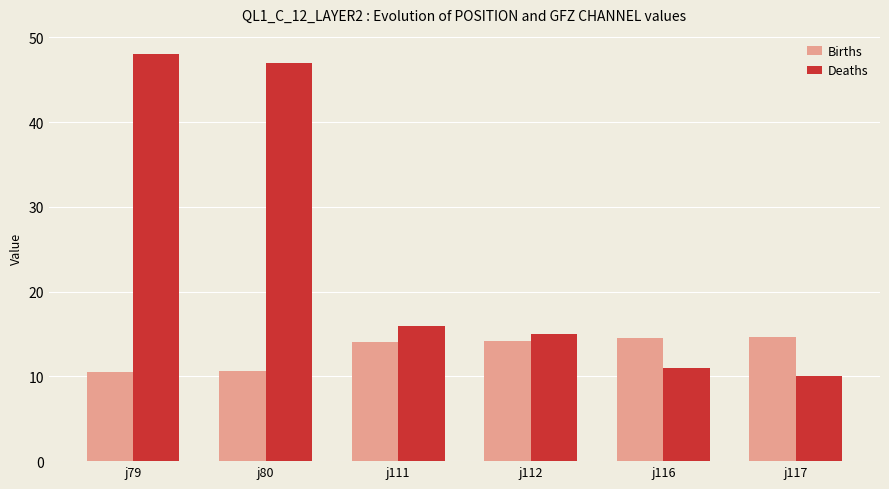

Which series has the largest total across all categories?

Deaths